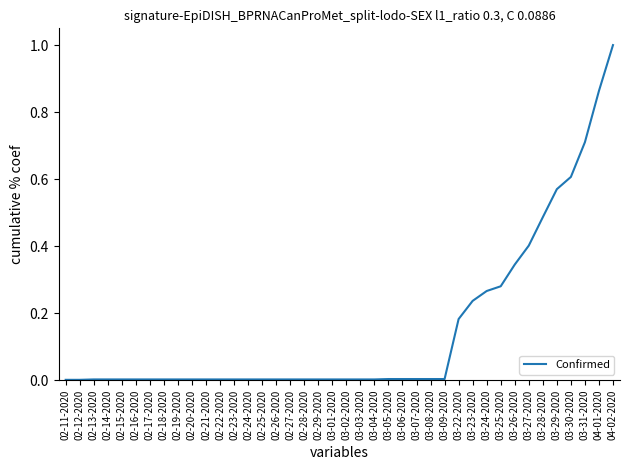

At which category does the chart reach its peak across all series?

04-02-2020